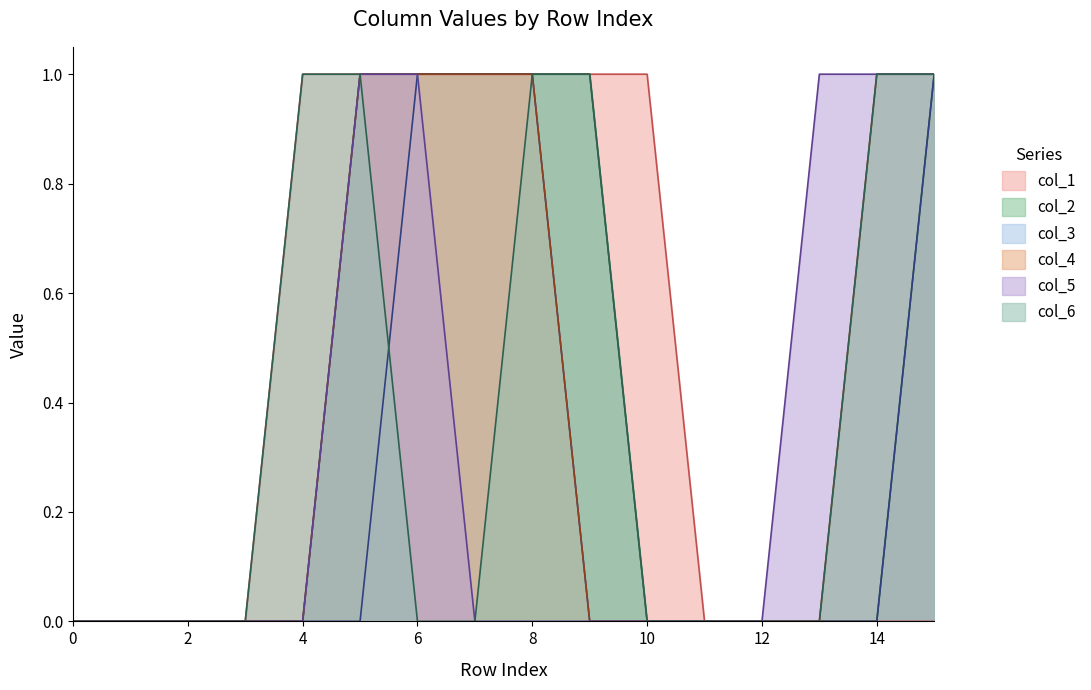

What is the spread (max minus min) of values at 9?

1